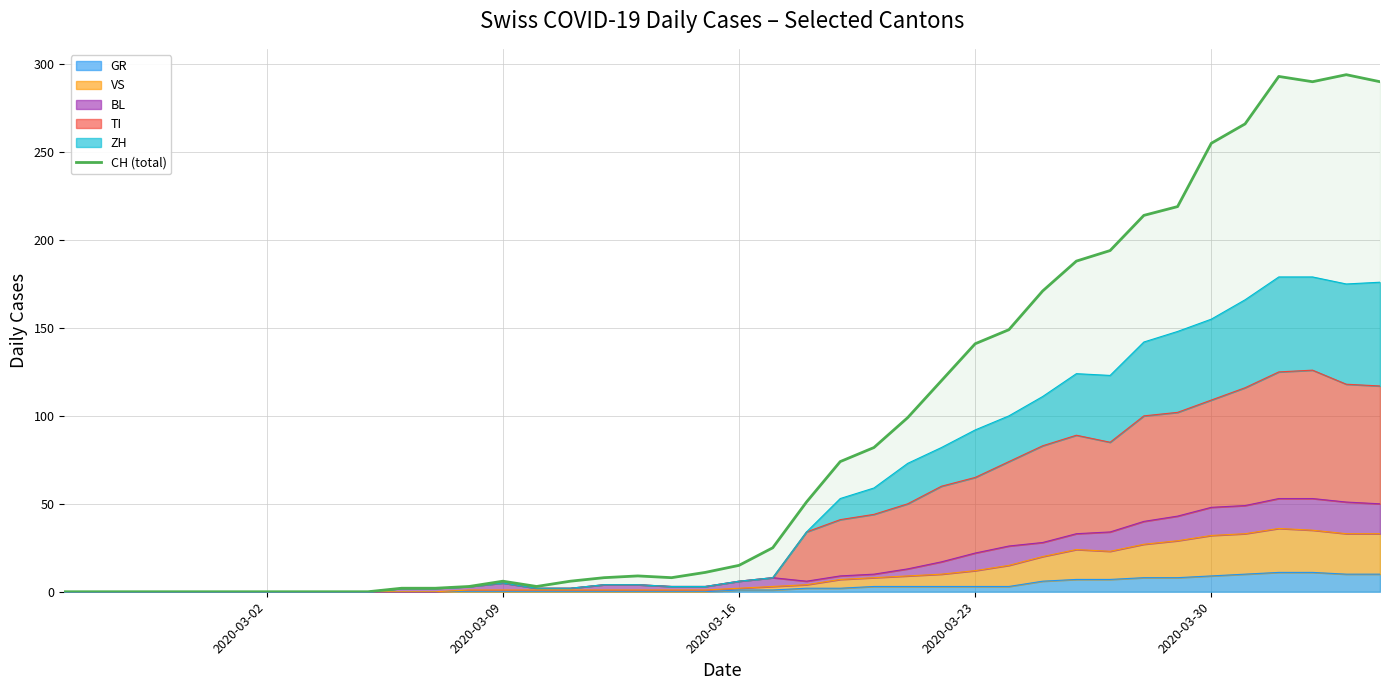

What is the difference between the maximum and minimum values?

294